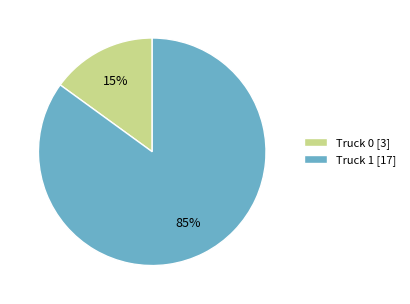

What percentage is the Truck 0 slice, to the nearest percent?

15%